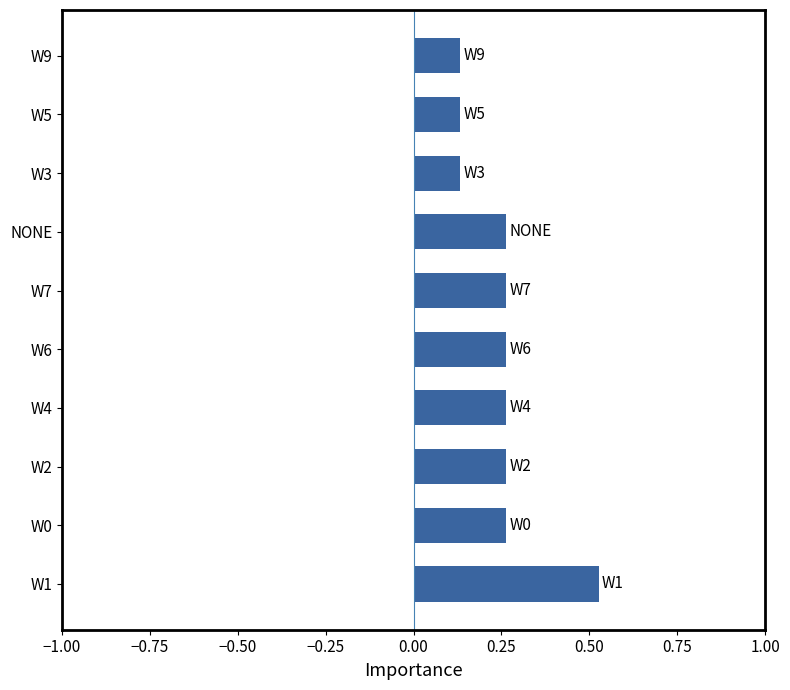

Does the chart contain any negative values?

No